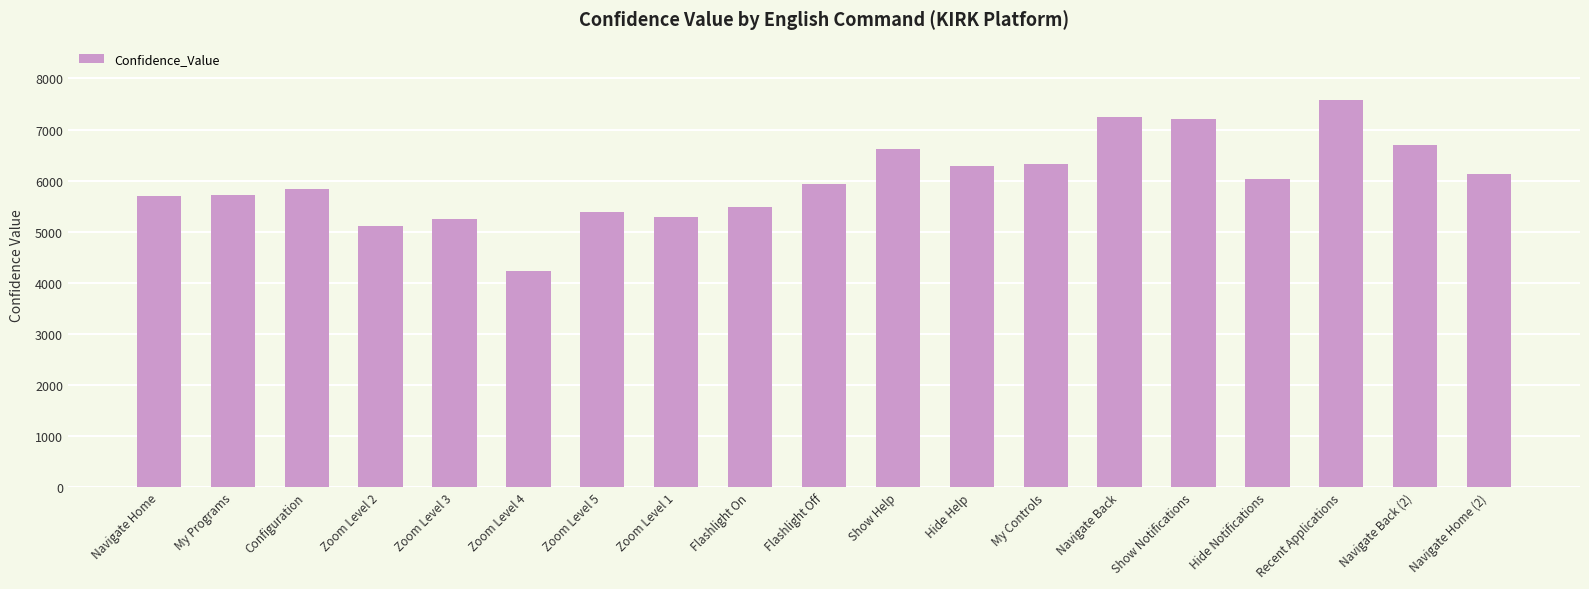

The chart shows a value of 2787 at Zoom Level 3. True or false?

False